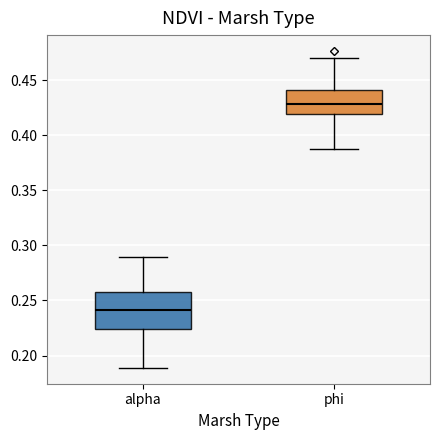

Which box's median line is the highest?

phi